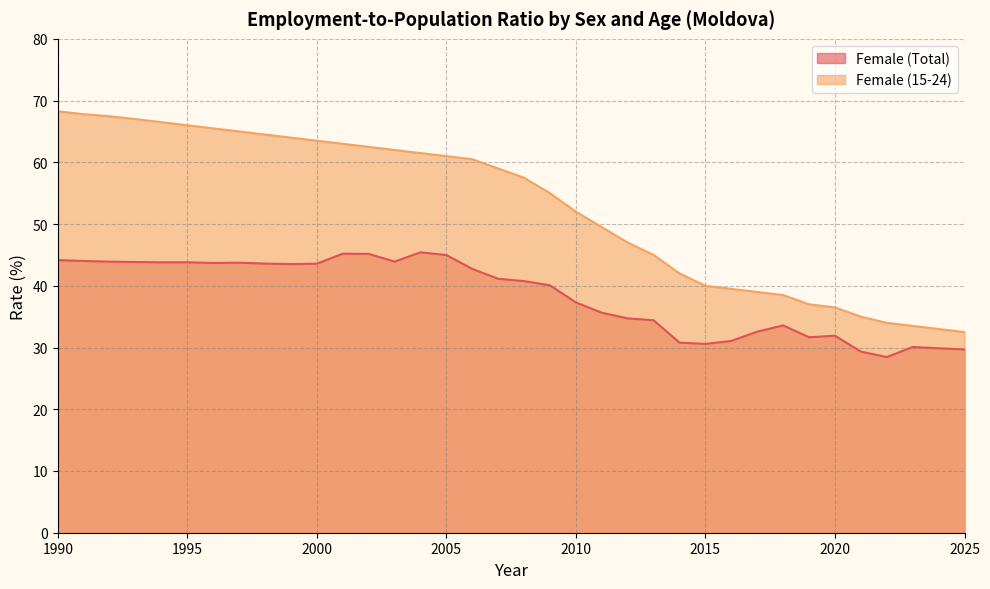

What are all the series names shown in the legend?

Female (Total), Female (15-24)